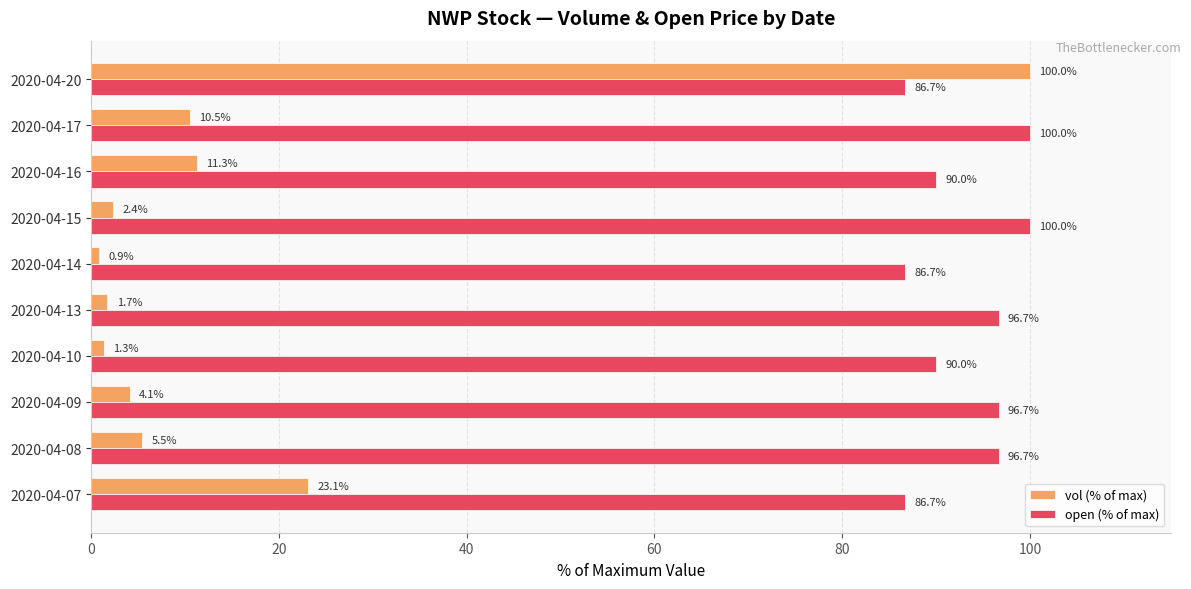

What is the minimum value shown in the chart?

0.9